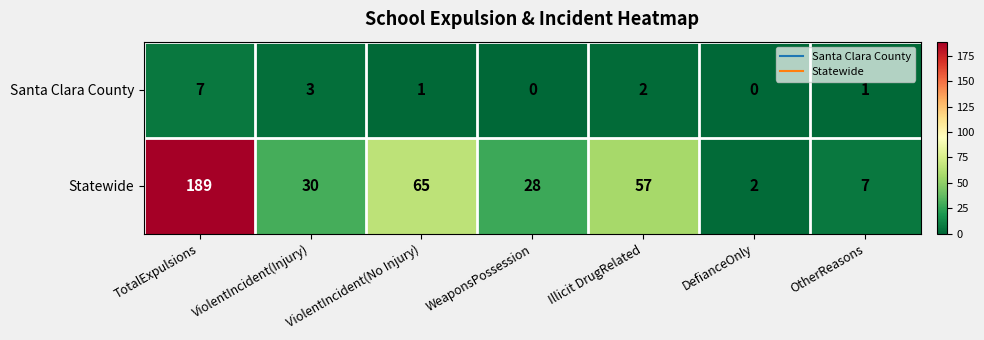

At which label does Santa Clara County reach its peak?

TotalExpulsions